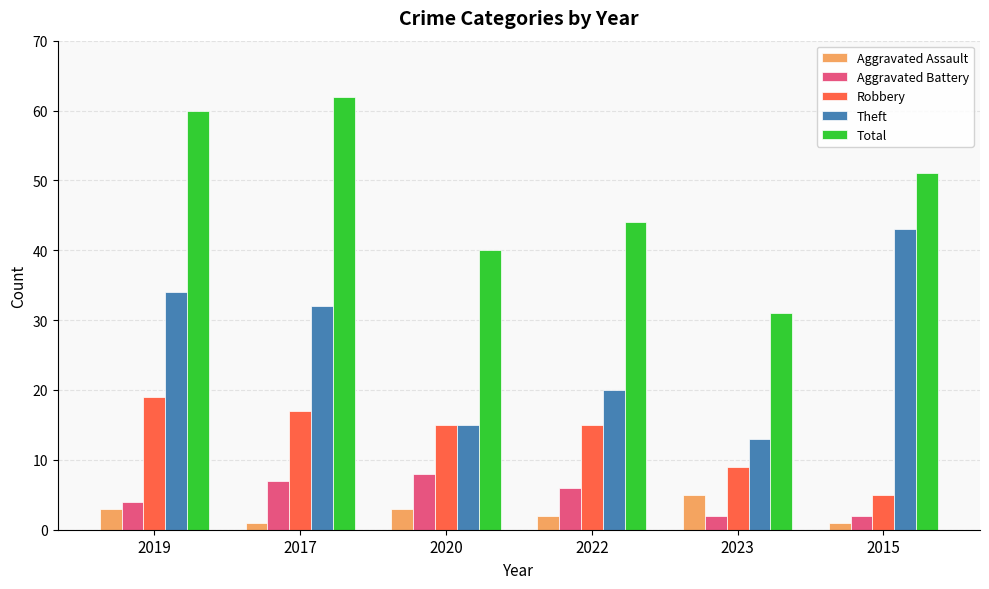

Is the value of Robbery at 2015 greater than the value of Aggravated Assault at 2015?

Yes